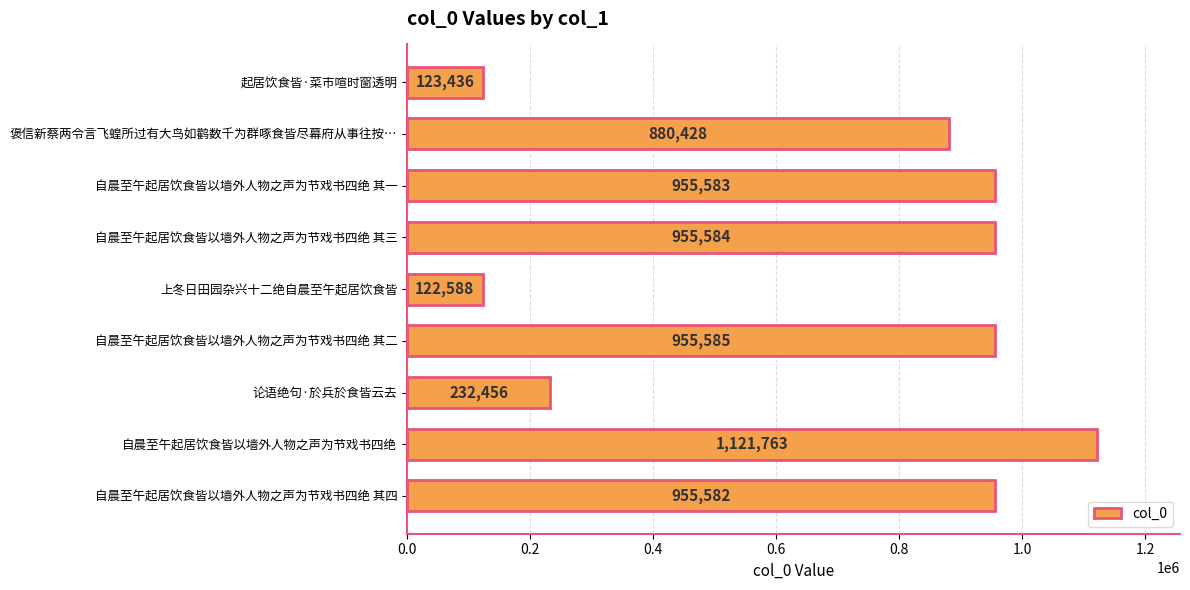

Is it true that the value at 上冬日田园杂兴十二绝自晨至午起居饮食皆 is 122588?

True